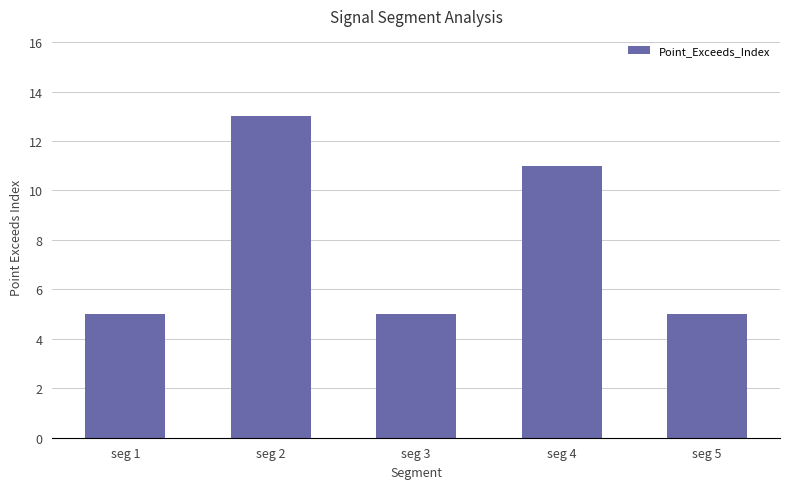

Count the number of data series in this chart.

1